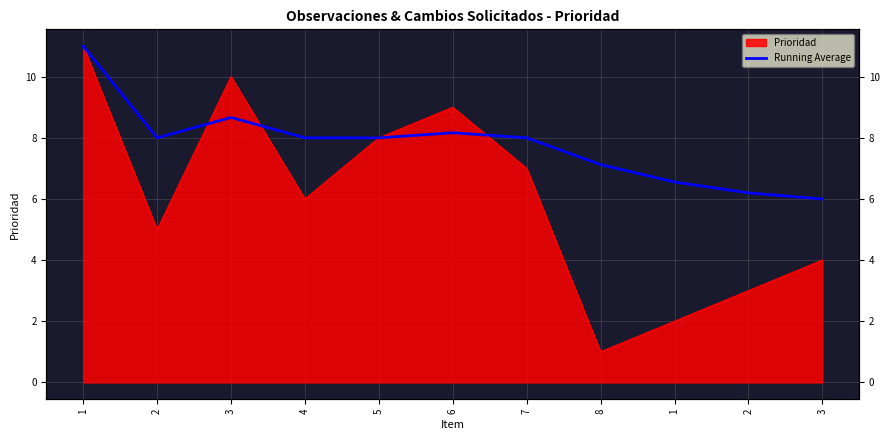

Which label corresponds to the largest value in the chart?

1